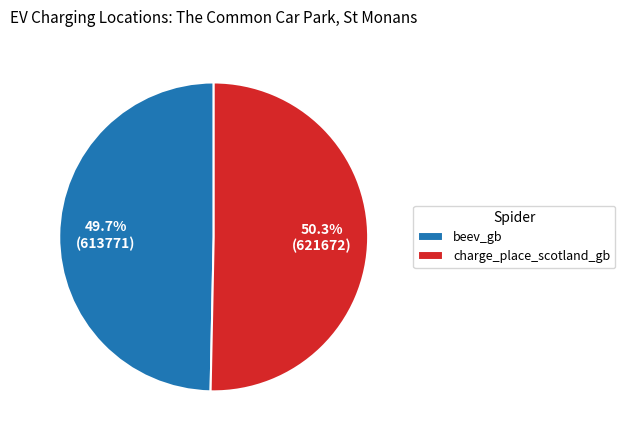

Which category has the smallest portion of the pie?

beev_gb